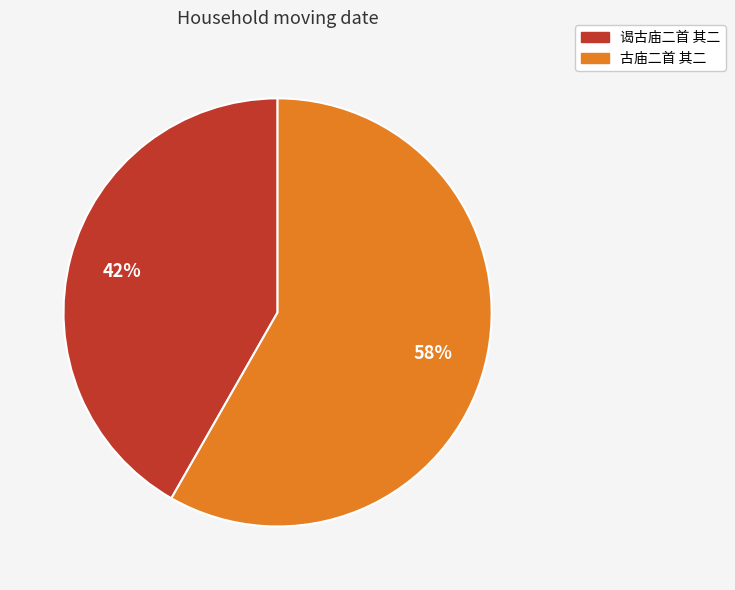

Combined, do 古庙二首 其二 and 谒古庙二首 其二 account for over 50%?

Yes